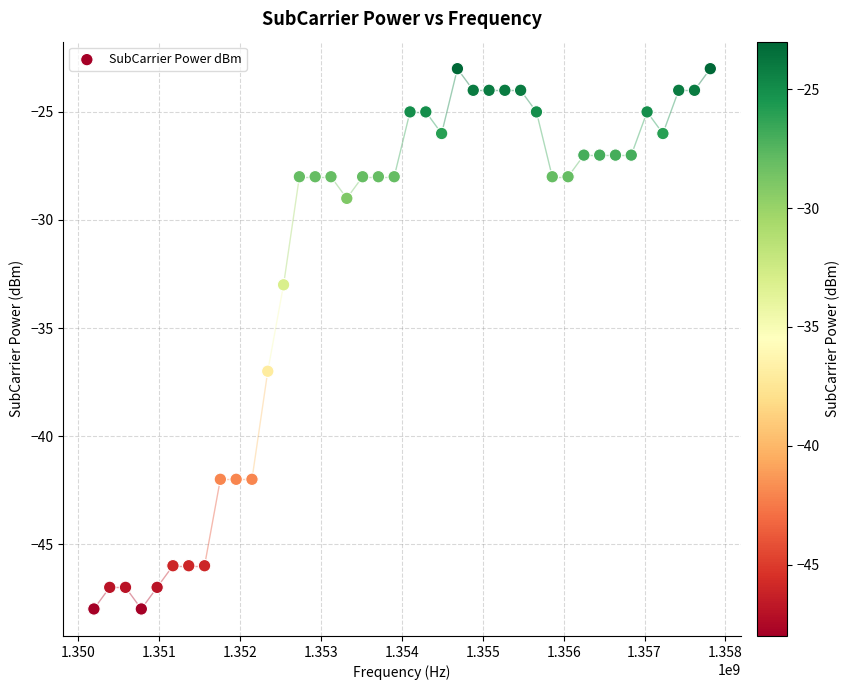

What is the range of Y values (max minus min)?

25